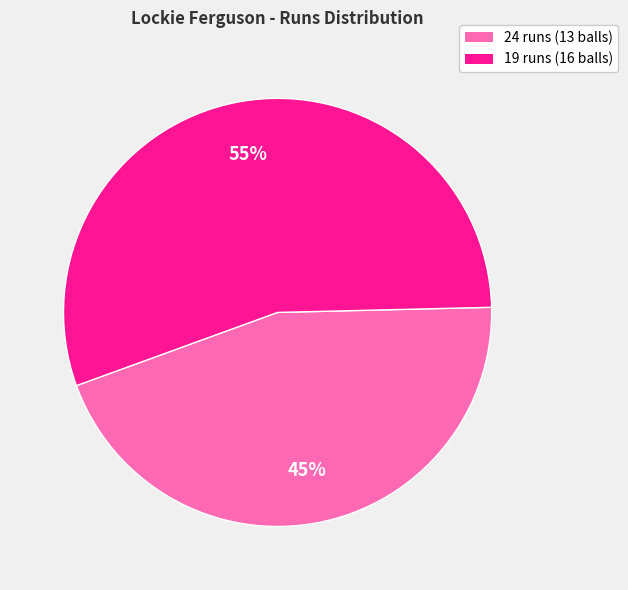

To the nearest percent, what is the combined percentage of 19 runs and 24 runs?

100%